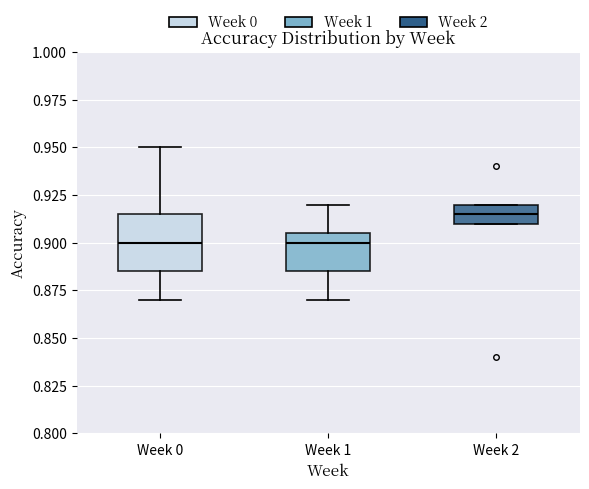

Where does the upper whisker of the box for Week 0 end on the y-axis? The values are not printed on the chart, so give them approximately, as read against the axis.

0.950